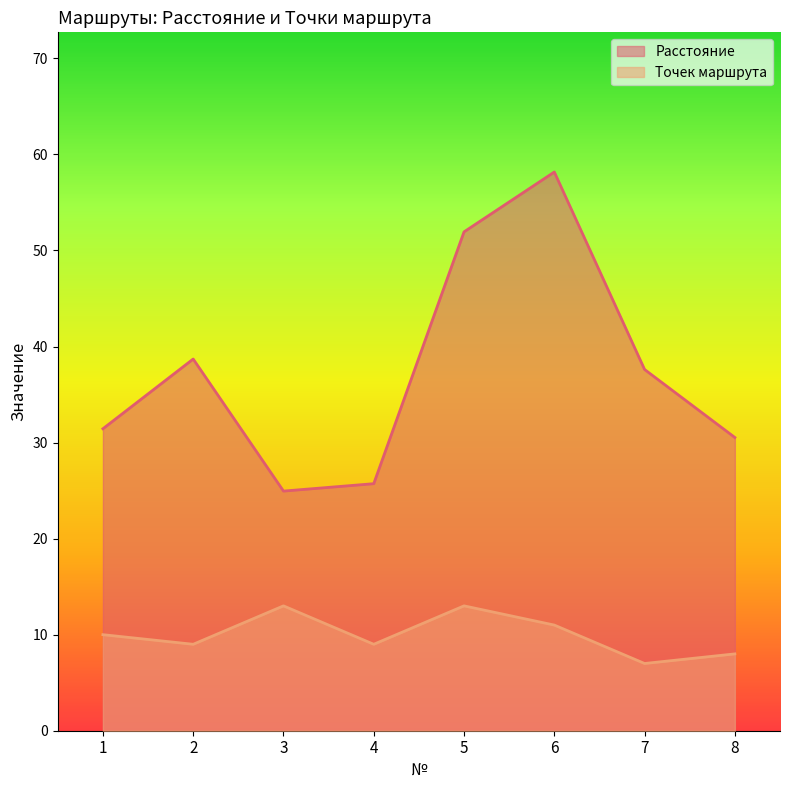

The Расстояние series shows 58.2 at 6. True or false?

True